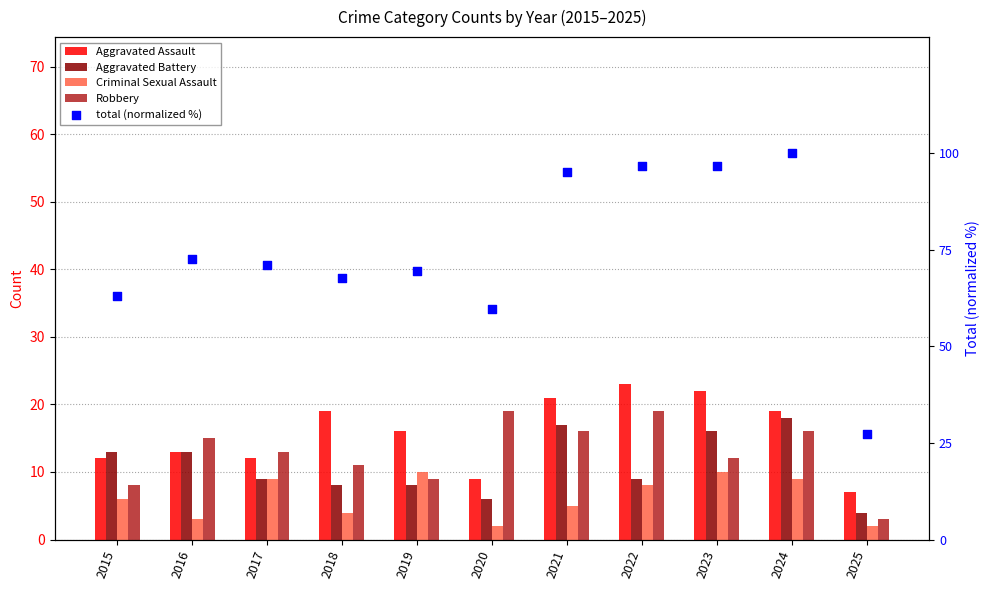

What is the total value across all series at 2020?

95.7